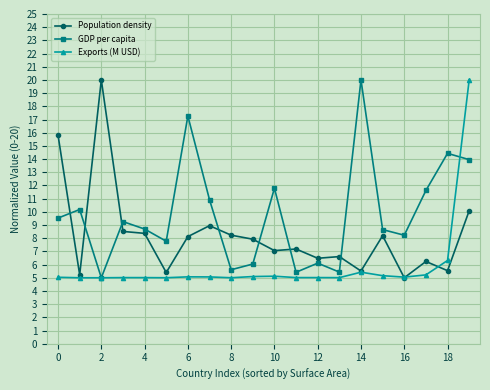

Rank the series by their average value, from highest to lowest.

GDP per capita, Population density, Exports (M USD)